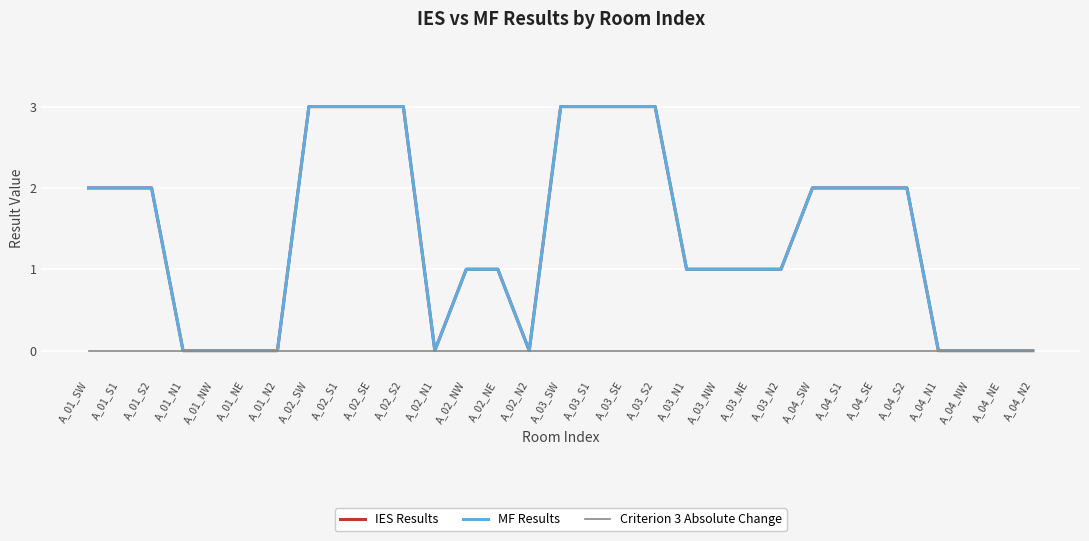

What is the sum of the MF Results values at A_01_S2 and A_01_NW?

2